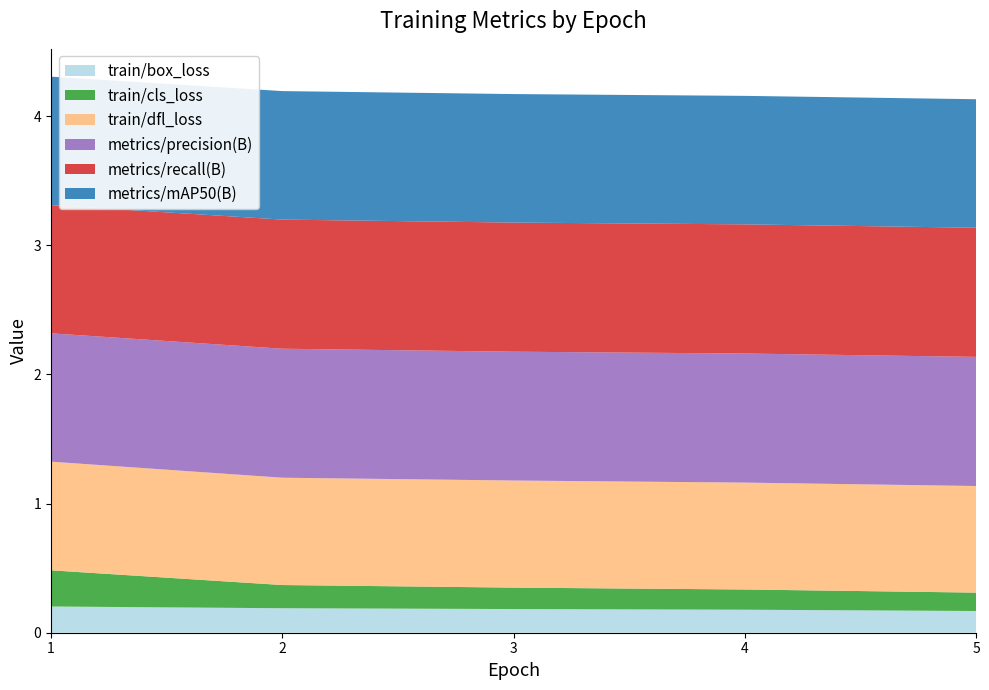

Reading left to right, transcribe all the data shown in this chart.

train/box_loss: 1=0.2	2=0.2	3=0.2	4=0.2	5=0.2
train/cls_loss: 1=0.3	2=0.2	3=0.2	4=0.2	5=0.1
train/dfl_loss: 1=0.8	2=0.8	3=0.8	4=0.8	5=0.8
metrics/precision(B): 1=1.0	2=1.0	3=1.0	4=1.0	5=1.0
metrics/recall(B): 1=1.0	2=1.0	3=1.0	4=1.0	5=1.0
metrics/mAP50(B): 1=1.0	2=1.0	3=1.0	4=1.0	5=1.0